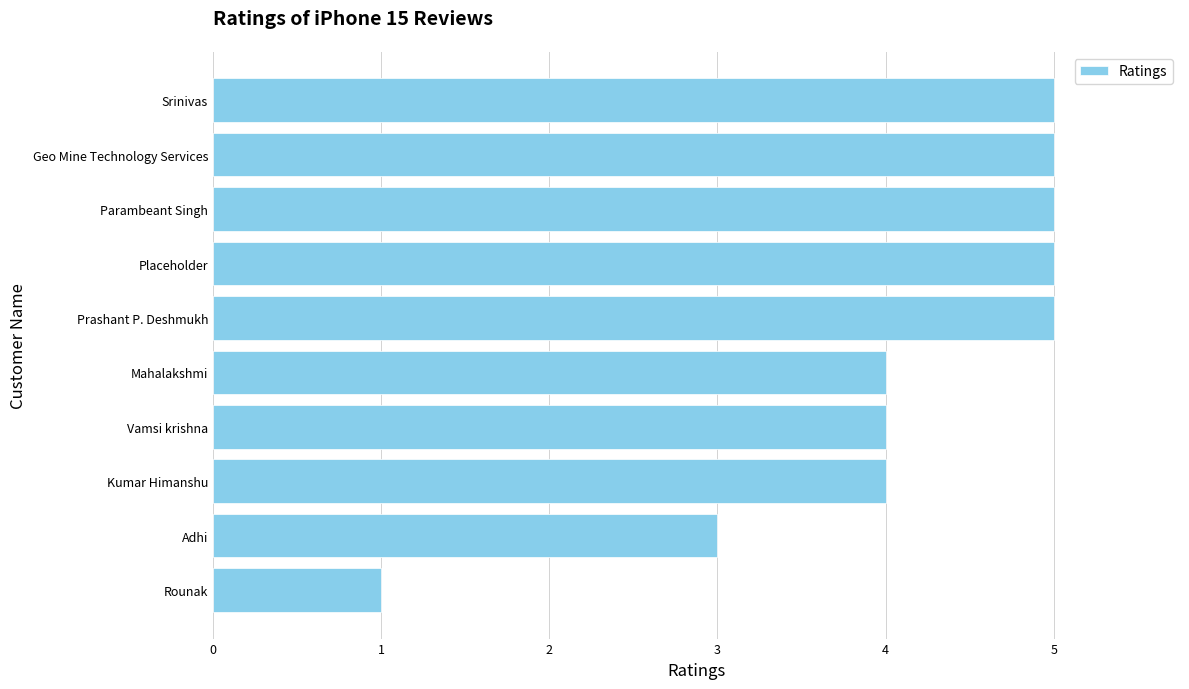

Reading bottom to top, what are all the values shown in this chart?

1	3	4	4	4	5	5	5	5	5